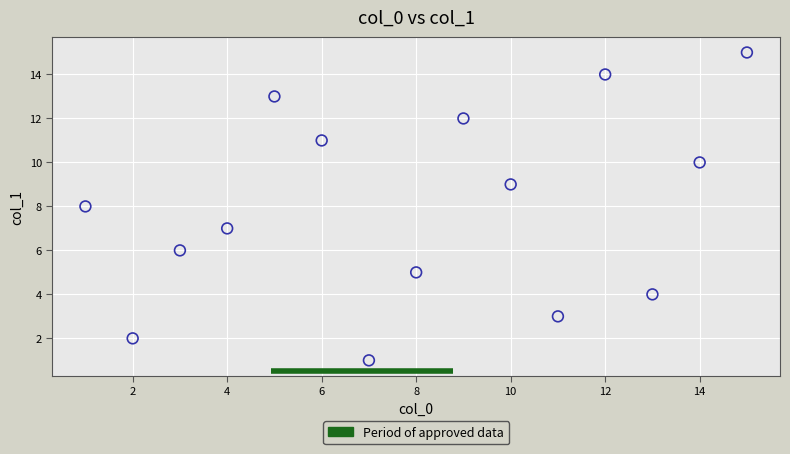

What is the range of Y values (max minus min)?

14